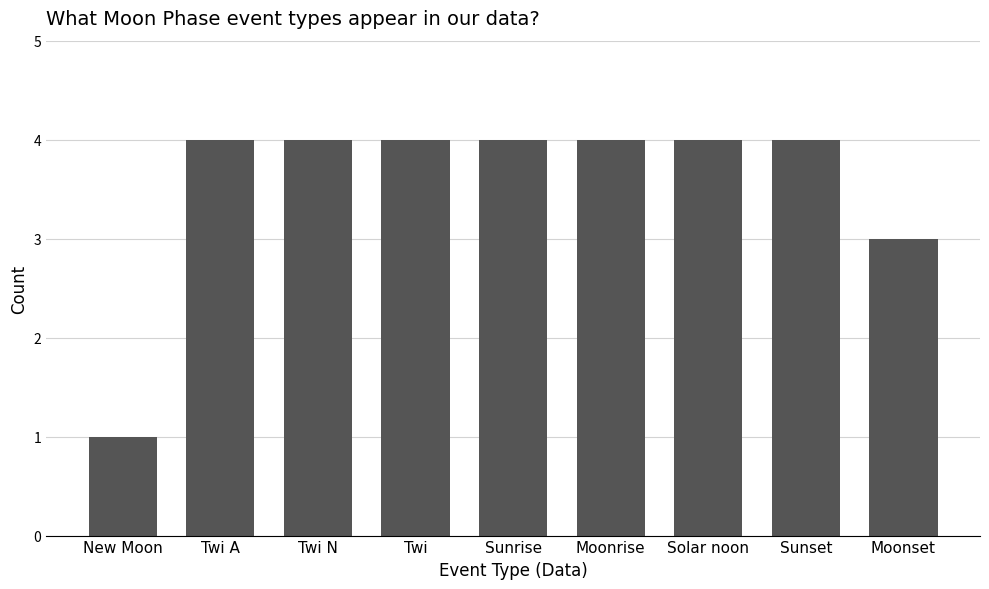

The value at Solar noon is 5. True or false?

False